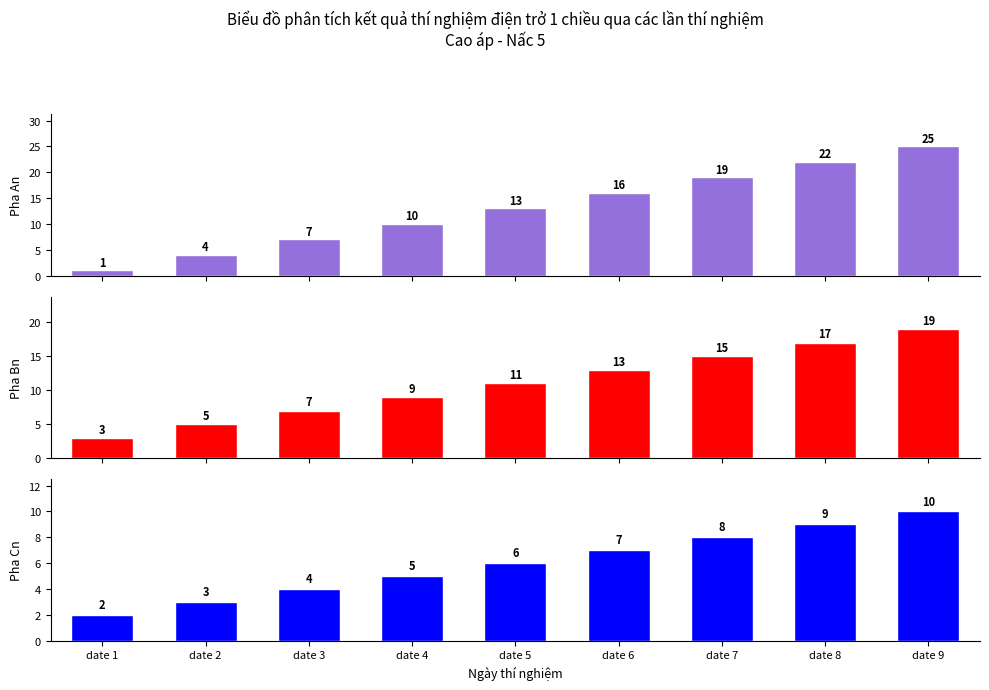

What is the maximum value shown in the chart?

25